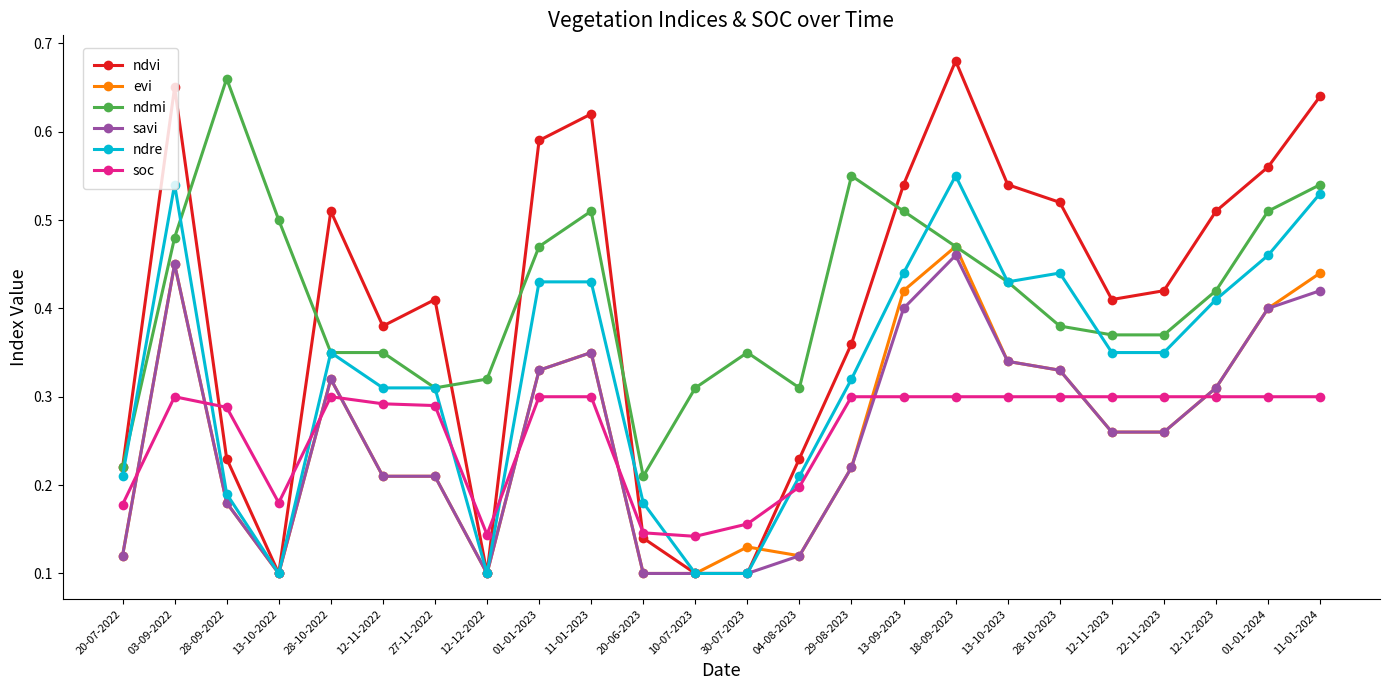

What is the label of the 3rd point from the left?

28-09-2022